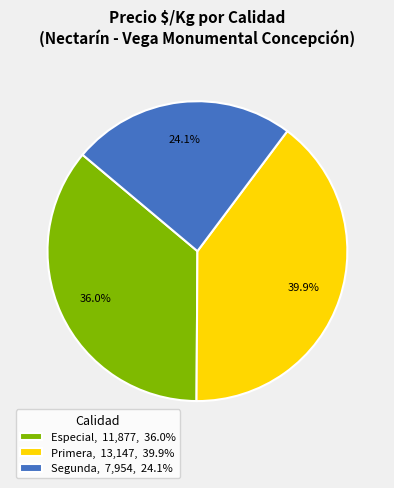

Which category has the biggest portion of the pie?

Primera, 13,147, 39.9%